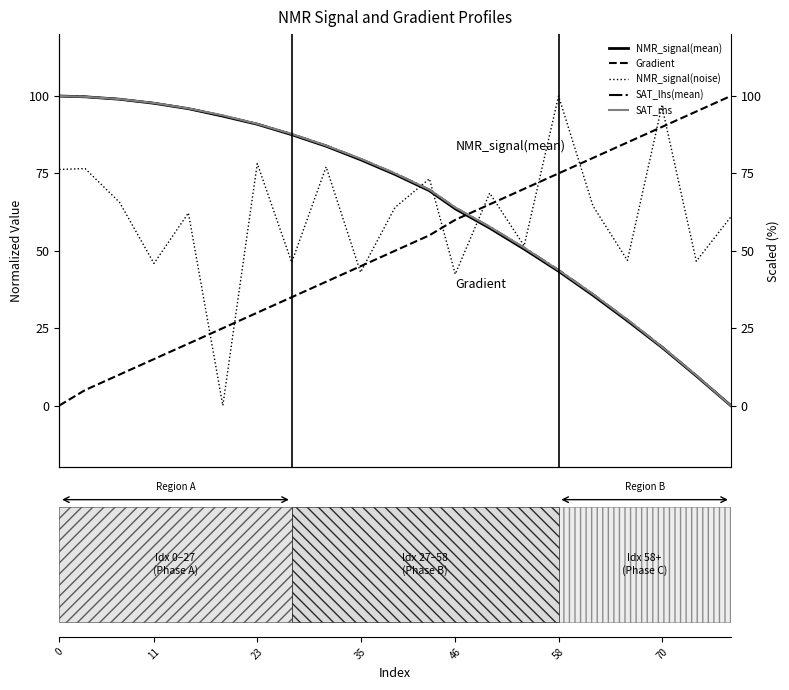

After their last crossing, which series has the higher values: Gradient or SAT_rhs?

Gradient